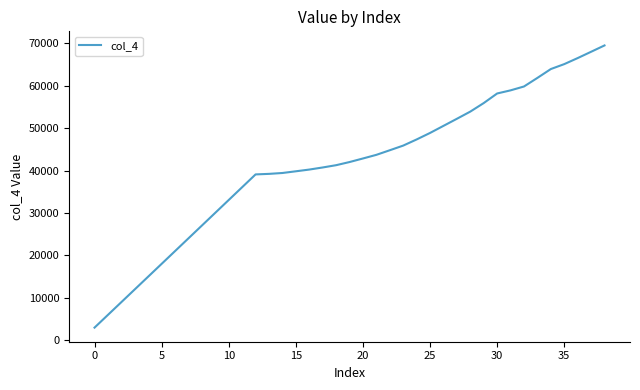

What is the difference between the maximum and minimum values?

66472